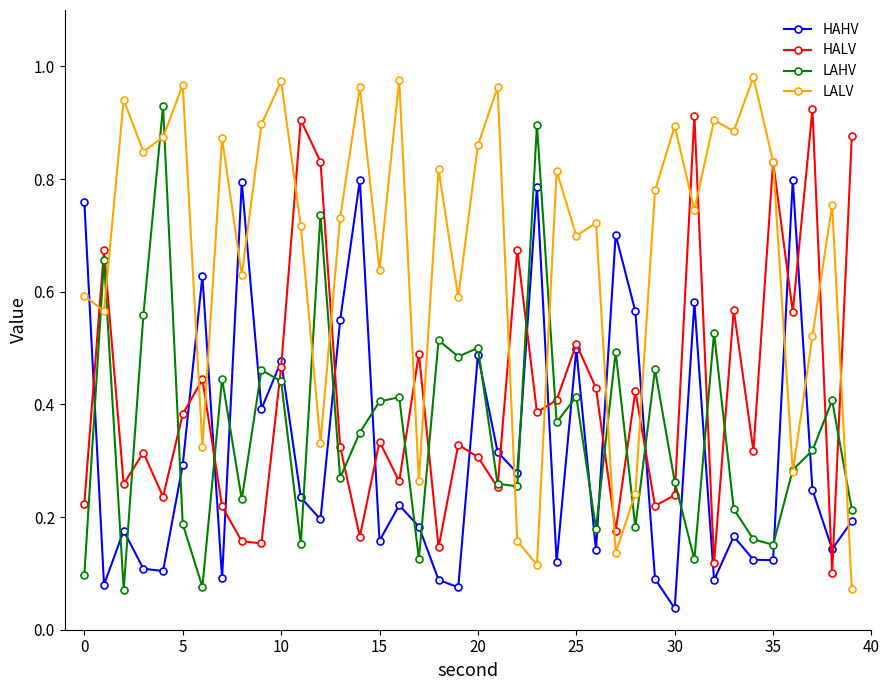

How many times do LALV and HAHV cross each other?

12